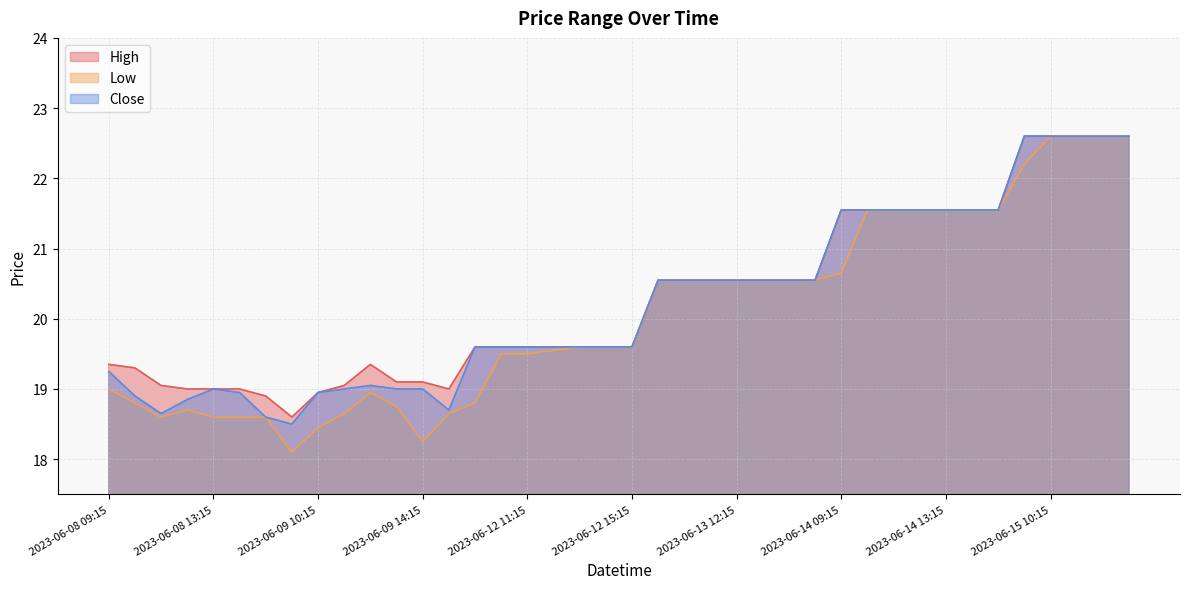

True or false: High and Low intersect in this chart.

False